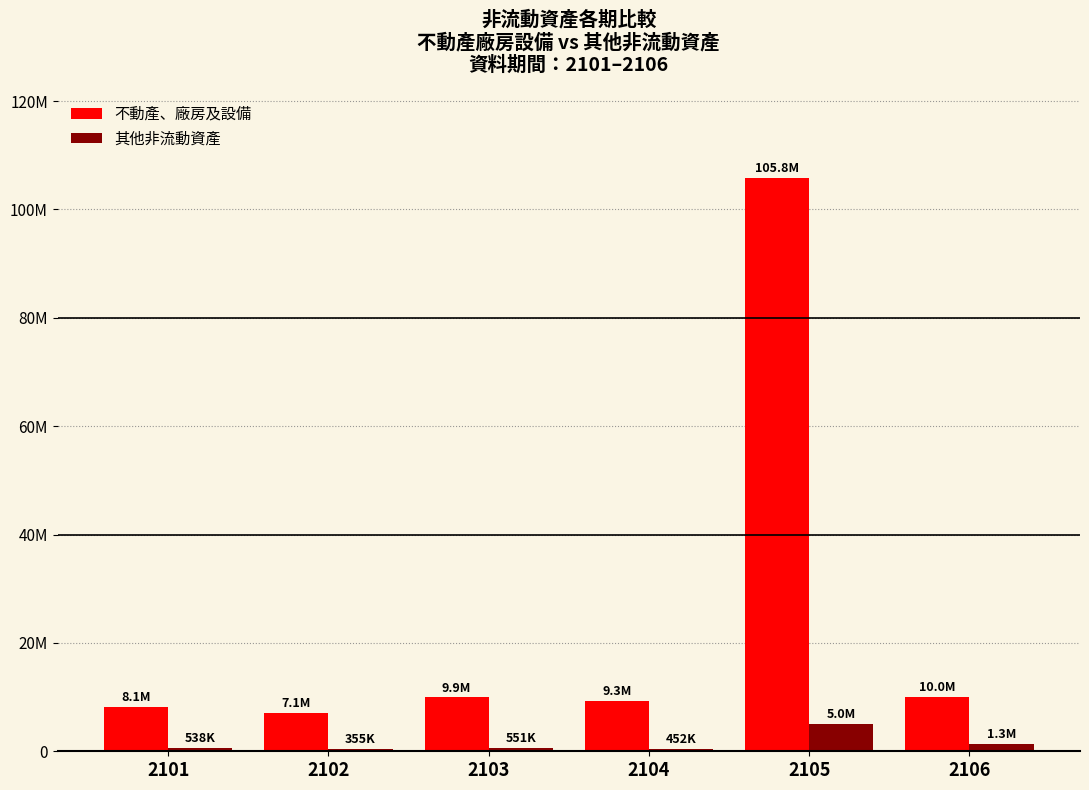

What are all the series names shown in the legend?

不動產、廠房及設備, 其他非流動資產